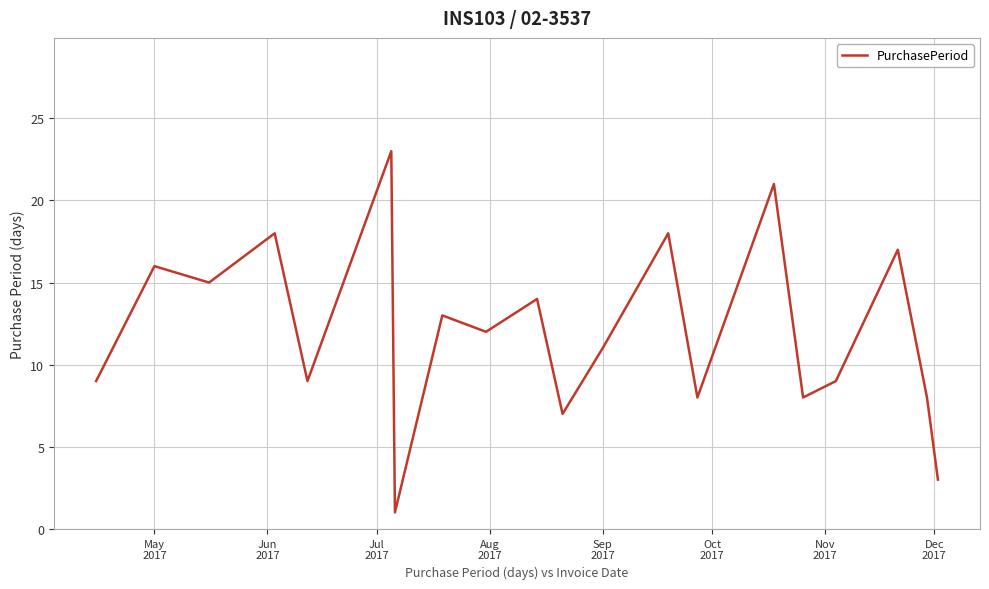

True or false: there are more than 1 points higher than both neighbors.

True